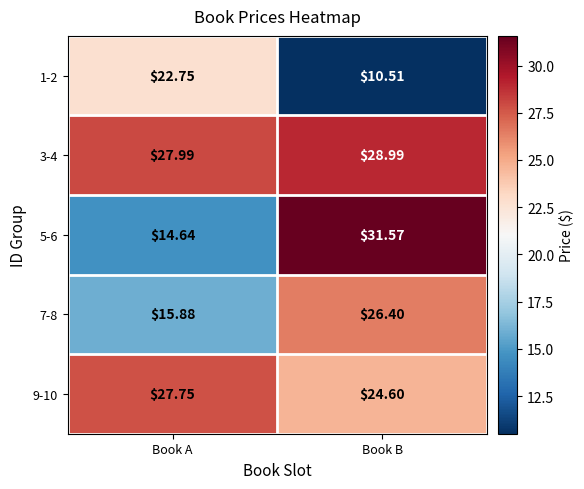

Which category has the lowest value in the 3-4 series?

Book A